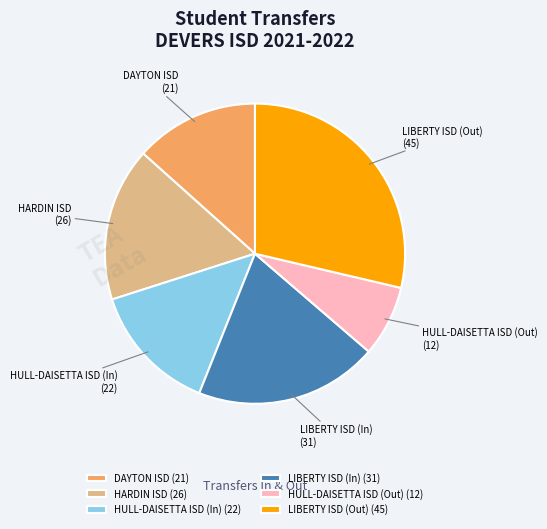

Which category has the biggest portion of the pie?

LIBERTY ISD (Out)